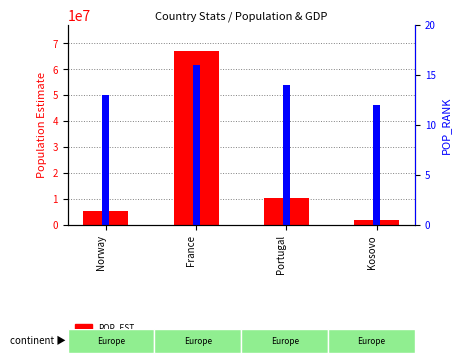

How many groups of bars are there?

4